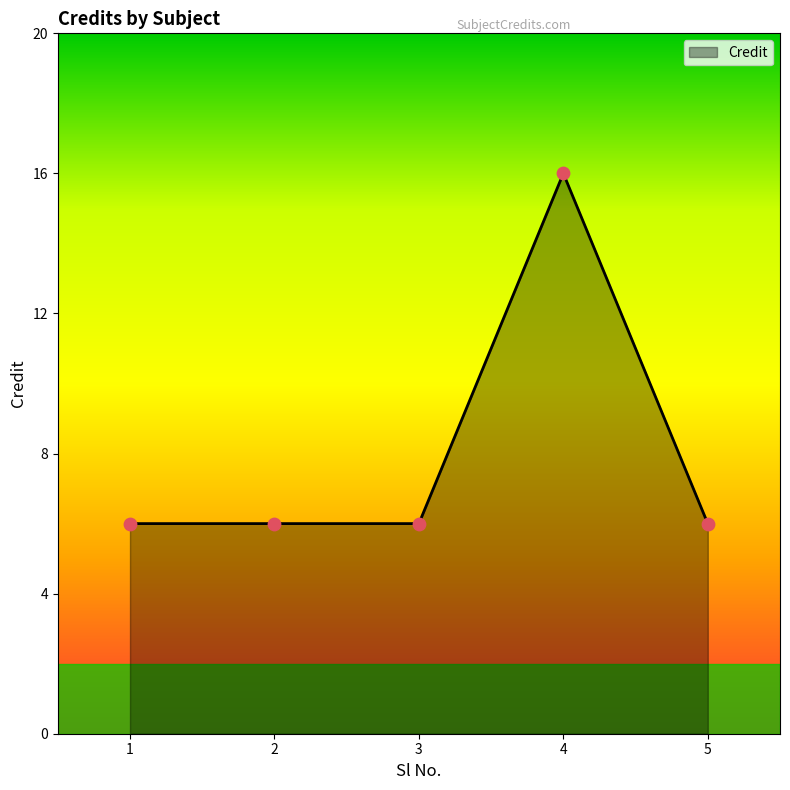

What is the ratio of the value at 2 to the value at 1?

1.0